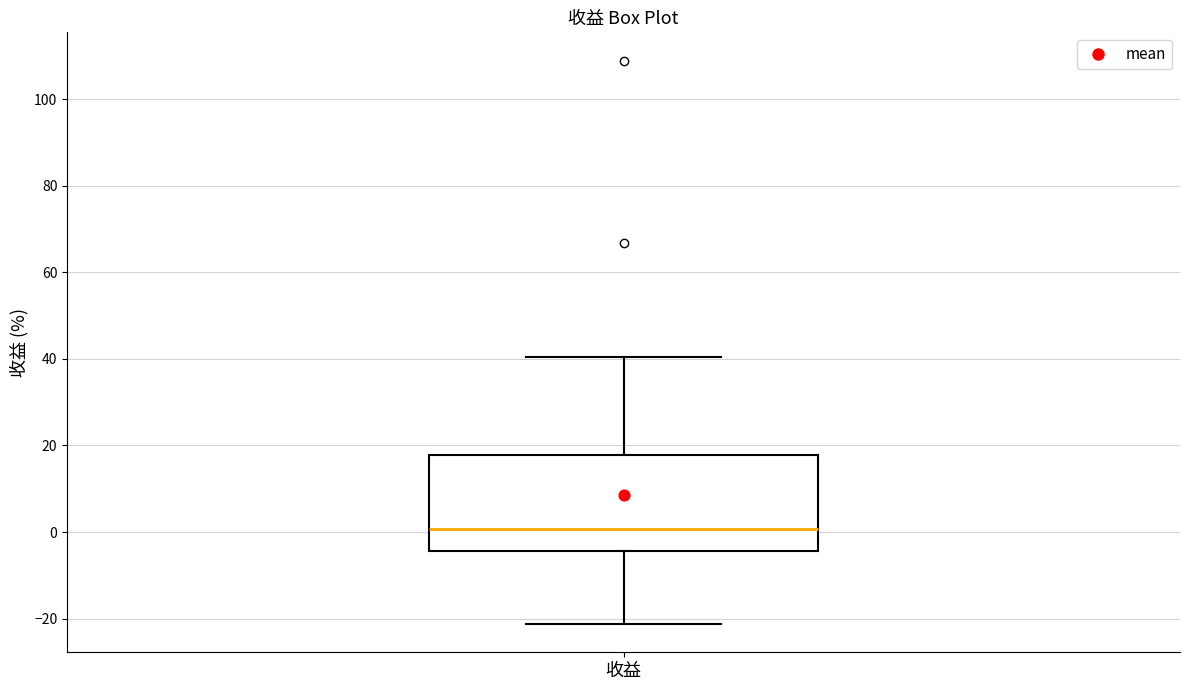

Read this box plot against the y-axis: the position of the median line, the range covered by the box, and the ends of both whiskers. The values are not printed on the chart, so give them approximately, as read against the axis.

median 0, box -4 to 18, whiskers -22 to 40